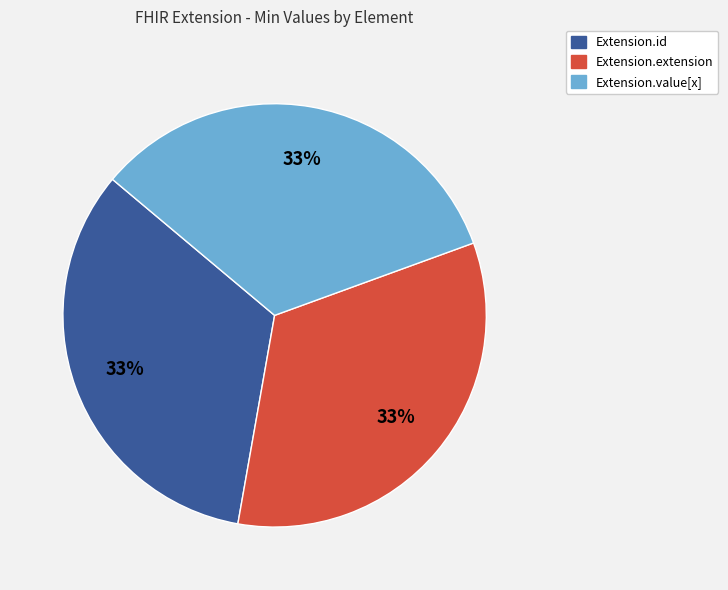

How many slices are in this pie chart?

3